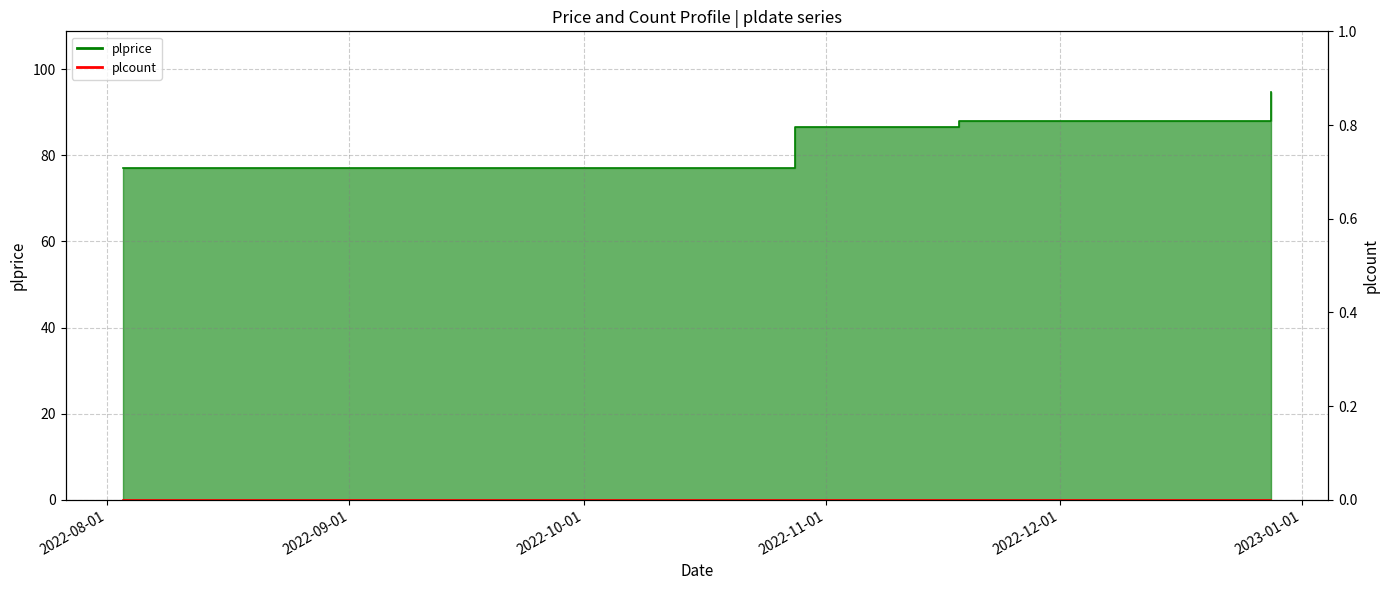

Does the chart have visible grid lines?

Yes